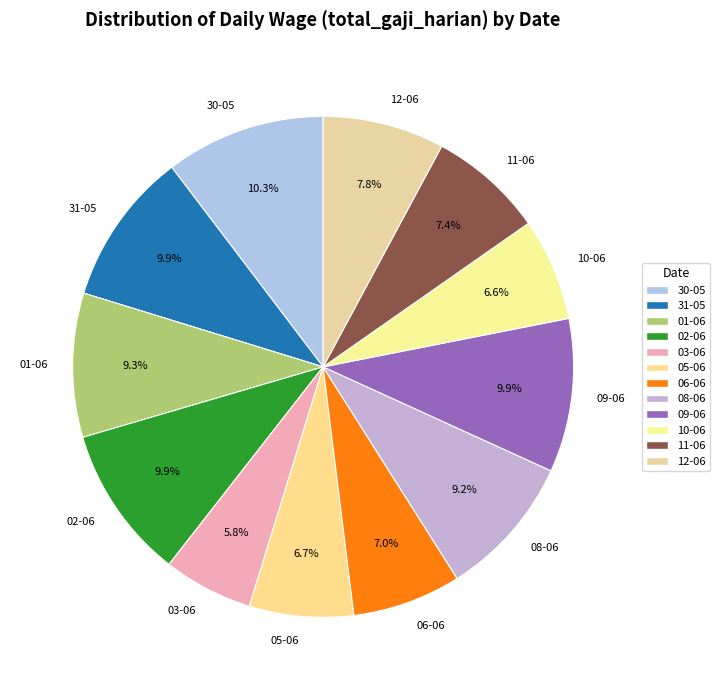

What is the ratio of the value at 05-06 to the value at 11-06?

0.9